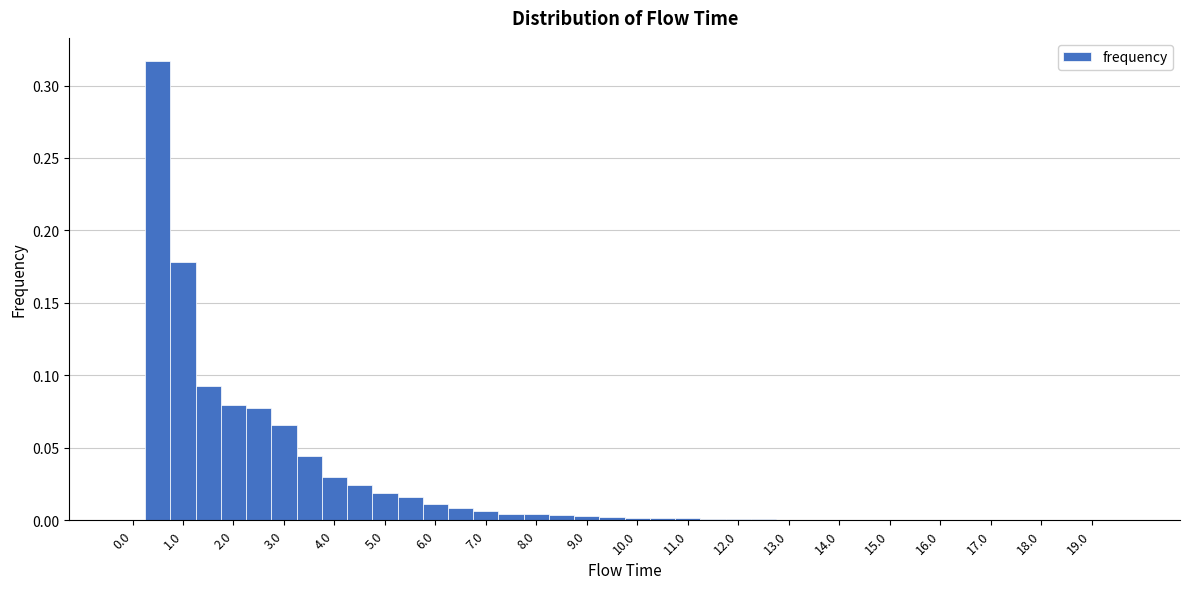

Reading left to right, transcribe this chart: for each bar, give the range it covers on the x-axis and its height. Neither the bar edges nor the heights are printed on the chart, so give them approximately, as read against the axes.

-0.25 to 0.25: 0
0.25 to 0.75: 0.315
0.75 to 1.25: 0.180
1.25 to 1.75: 0.095
1.75 to 2.25: 0.080
2.25 to 2.75: 0.075
2.75 to 3.25: 0.065
3.25 to 3.75: 0.045
3.75 to 4.25: 0.030
4.25 to 4.75: 0.025
4.75 to 5.25: 0.020
5.25 to 5.75: 0.015
5.75 to 6.25: 0.010
6.25 to 6.75: 0.010
6.75 to 7.25: 0.005
7.25 to 7.75: under 0.005
7.75 to 8.25: under 0.005
8.25 to 8.75: under 0.005
8.75 to 9.25: under 0.005
9.25 to 9.75: under 0.005
9.75 to 10.25: under 0.005
10.25 to 10.75: under 0.005
10.75 to 11.25: under 0.005
11.25 to 11.75: under 0.005
11.75 to 12.25: under 0.005
12.25 to 12.75: under 0.005
12.75 to 13.25: under 0.005
13.25 to 13.75: under 0.005
13.75 to 14.25: under 0.005
14.25 to 14.75: under 0.005
14.75 to 15.25: under 0.005
15.25 to 15.75: under 0.005
15.75 to 16.25: 0
16.25 to 16.75: under 0.005
16.75 to 17.25: under 0.005
17.25 to 17.75: under 0.005
17.75 to 18.25: under 0.005
18.25 to 18.75: under 0.005
18.75 to 19.25: under 0.005
19.25 to 19.75: under 0.005